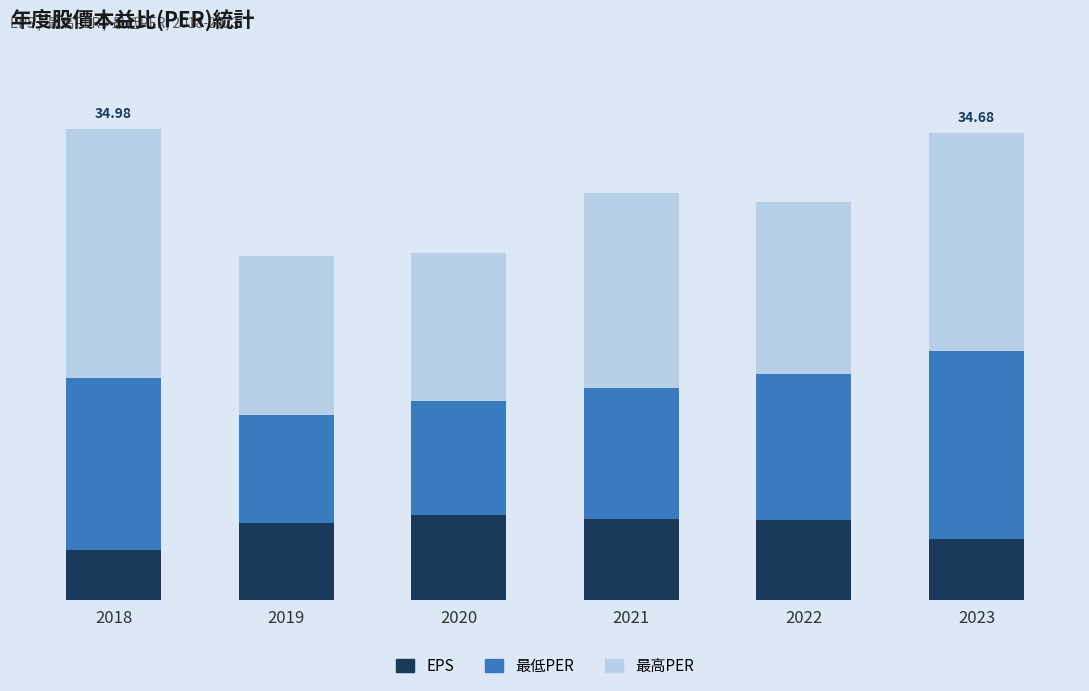

What are all the series names shown in the legend?

EPS, 最低PER, 最高PER